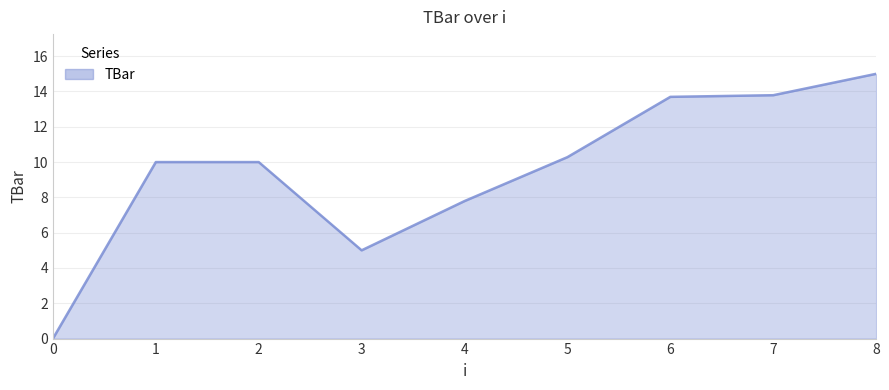

How many values are above zero?

8